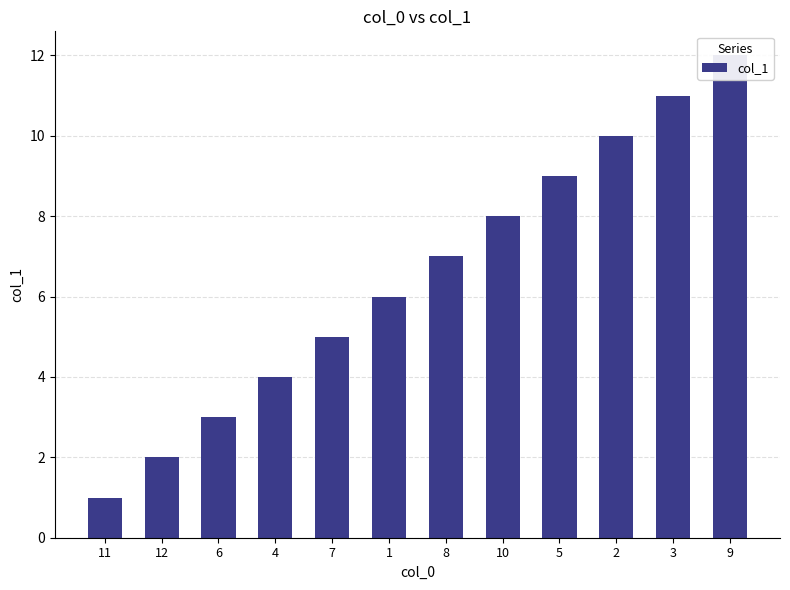

Reading left to right, list all the values displayed in this chart.

1	2	3	4	5	6	7	8	9	10	11	12